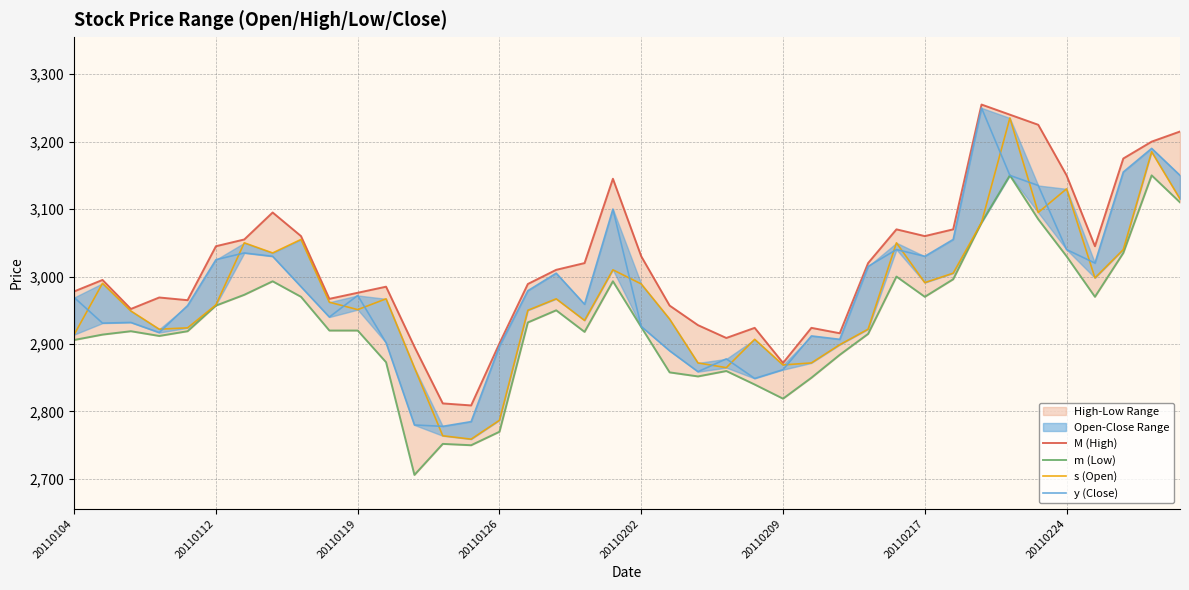

What is the total value across all series at 38?

12725